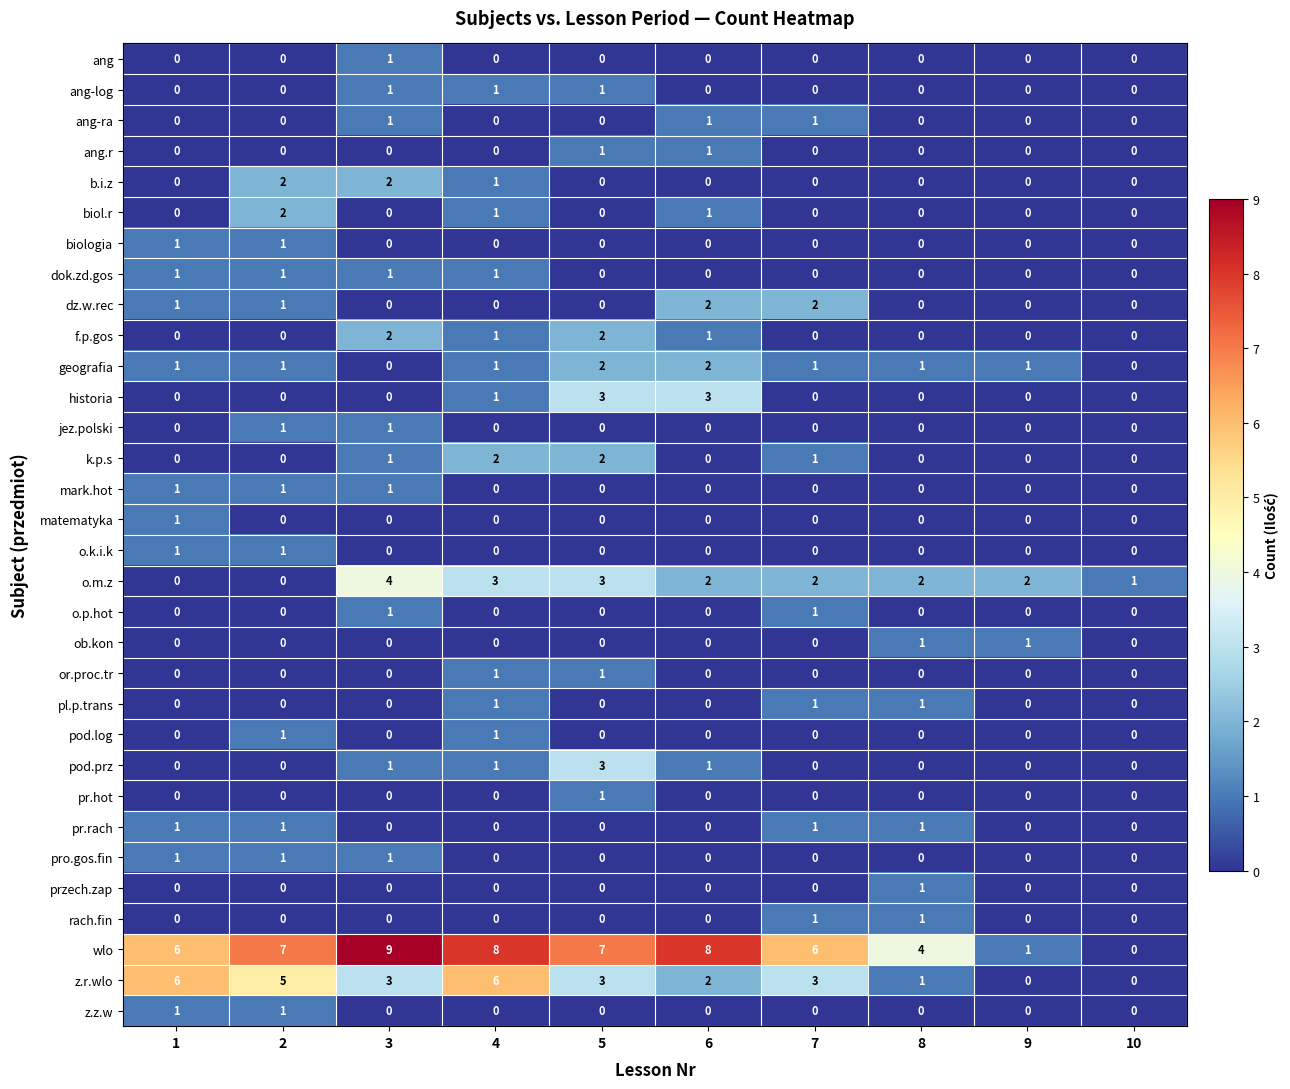

What is the spread (max minus min) of values at 4?

8